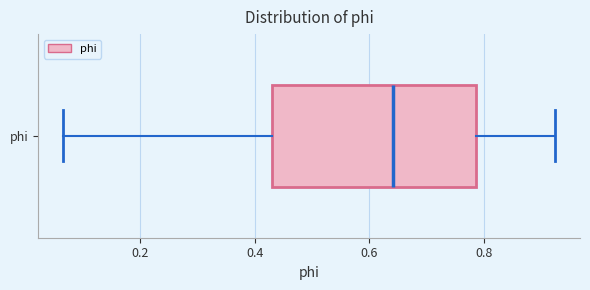

Where is the left edge of the box for phi on the x-axis? The values are not printed on the chart, so give them approximately, as read against the axis.

0.44